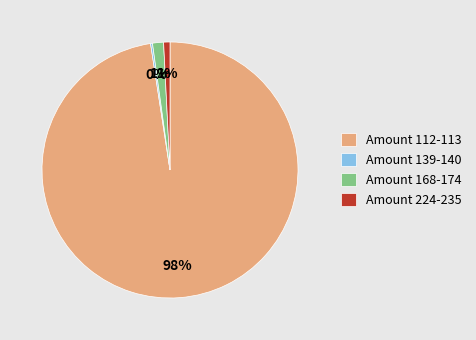

True or false: Amount 168-174 accounts for 1% of the total.

True